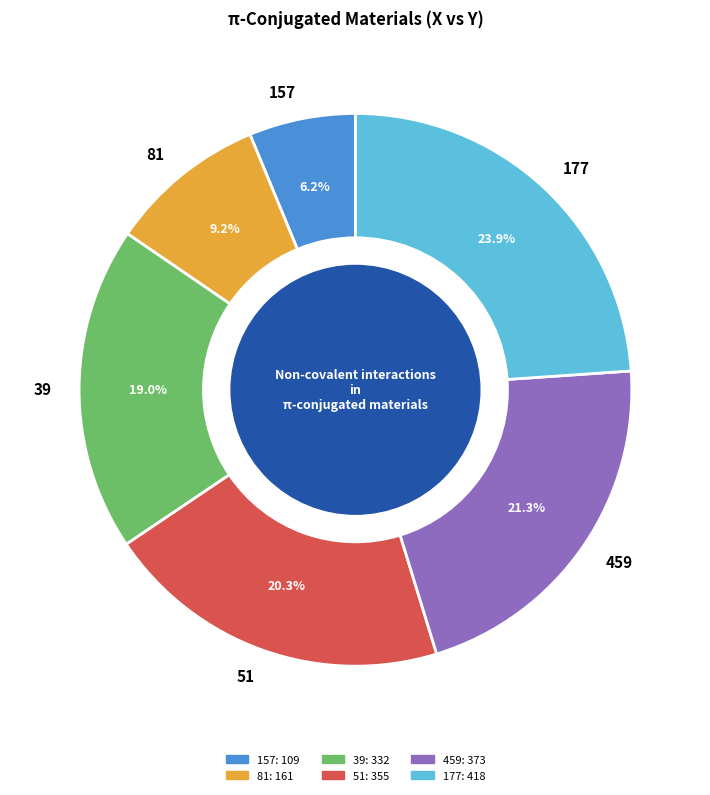

The 157 slice represents 1% of the pie. True or false?

False